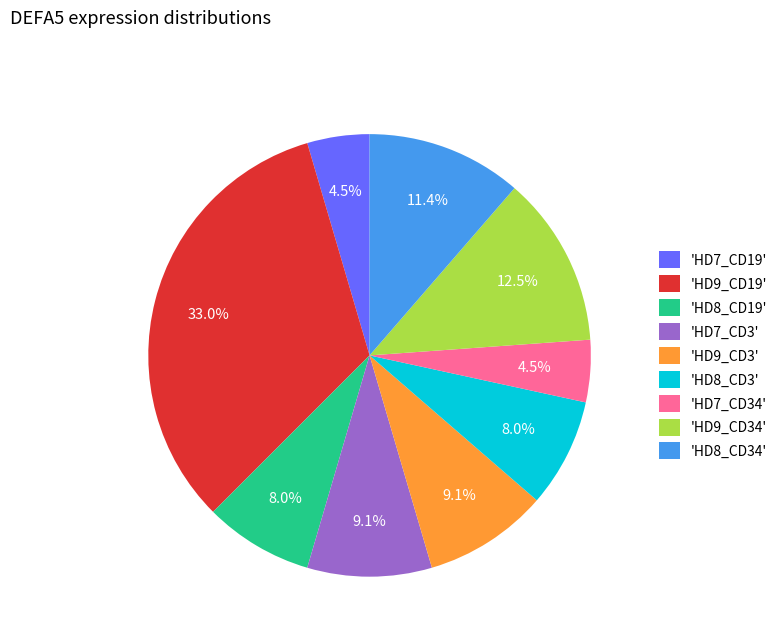

Is 'HD7_CD3' the majority of the pie?

No